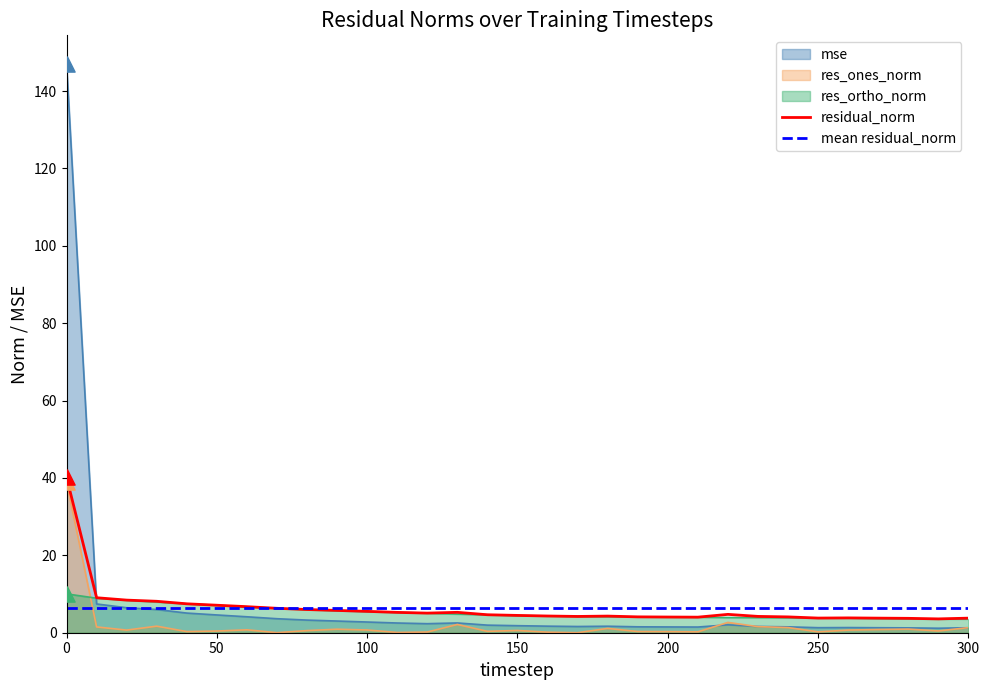

Which series has the largest Y range (max minus min)?

mse